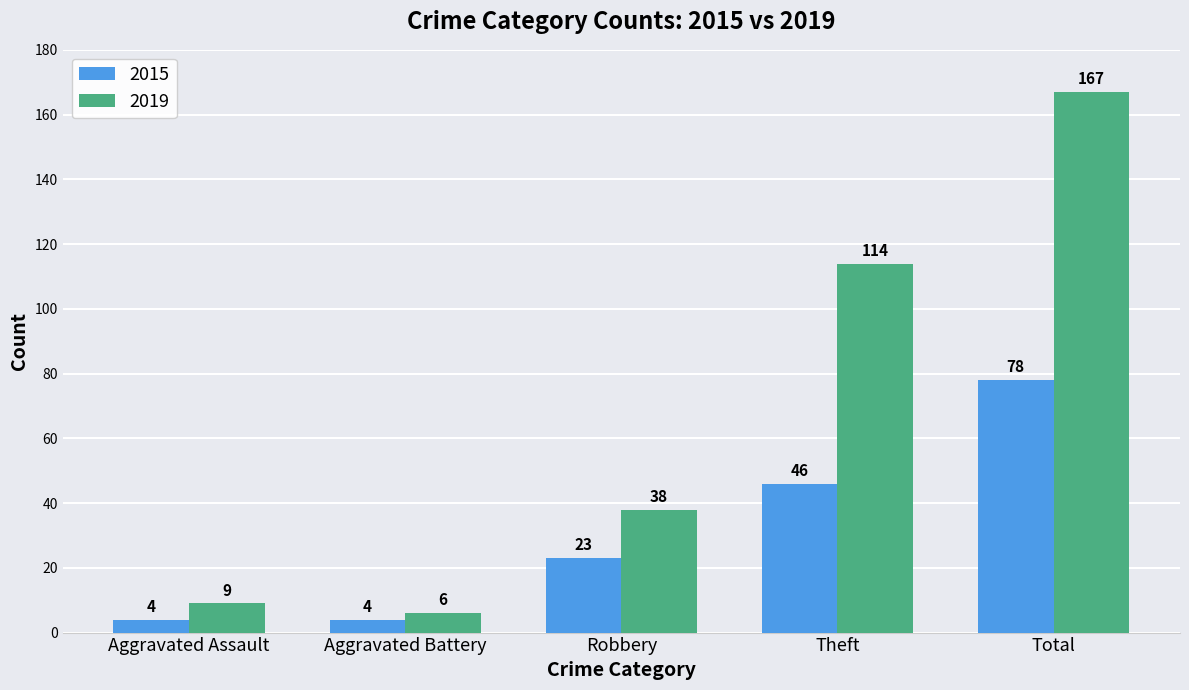

What value does the 2019 series have at Theft, to the nearest 10?

110